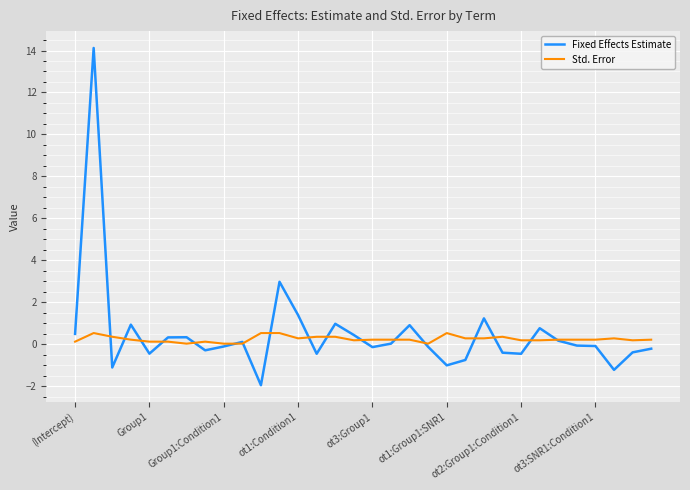

Which series has the widest spread of values?

Fixed Effects Estimate